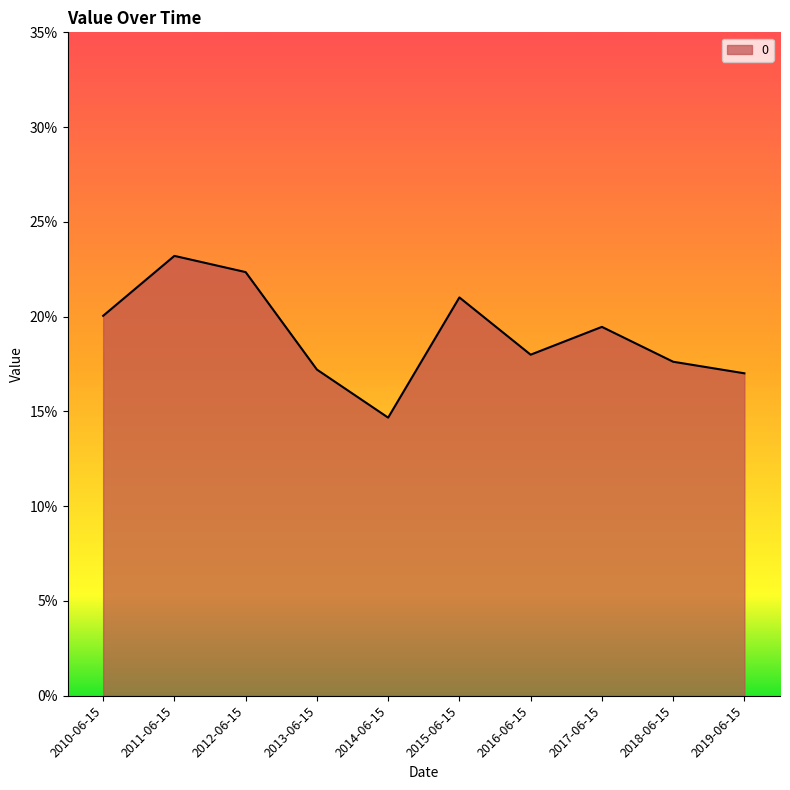

True or false: the data shows 0.2 at 2010-06-15.

True